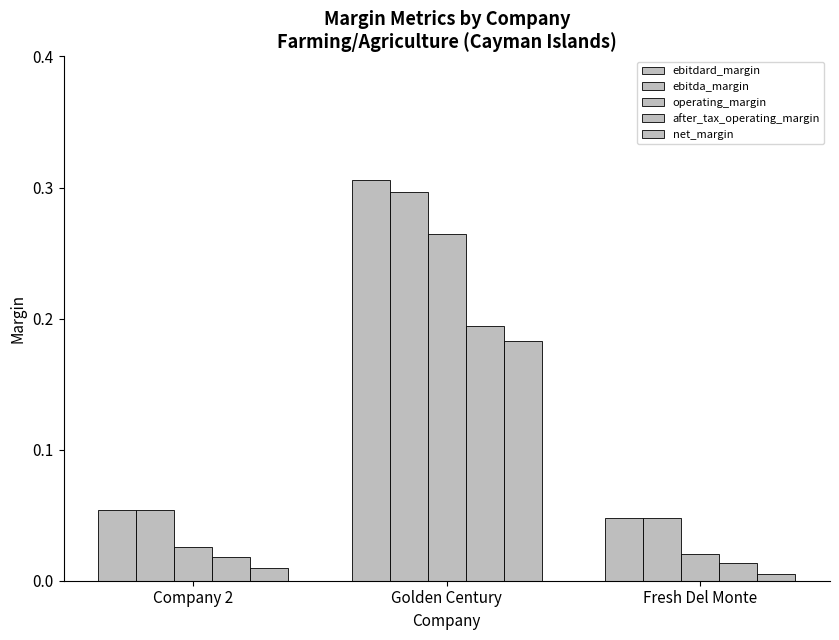

What is the value of the after_tax_operating_margin bar at the 2nd from the left?

0.2